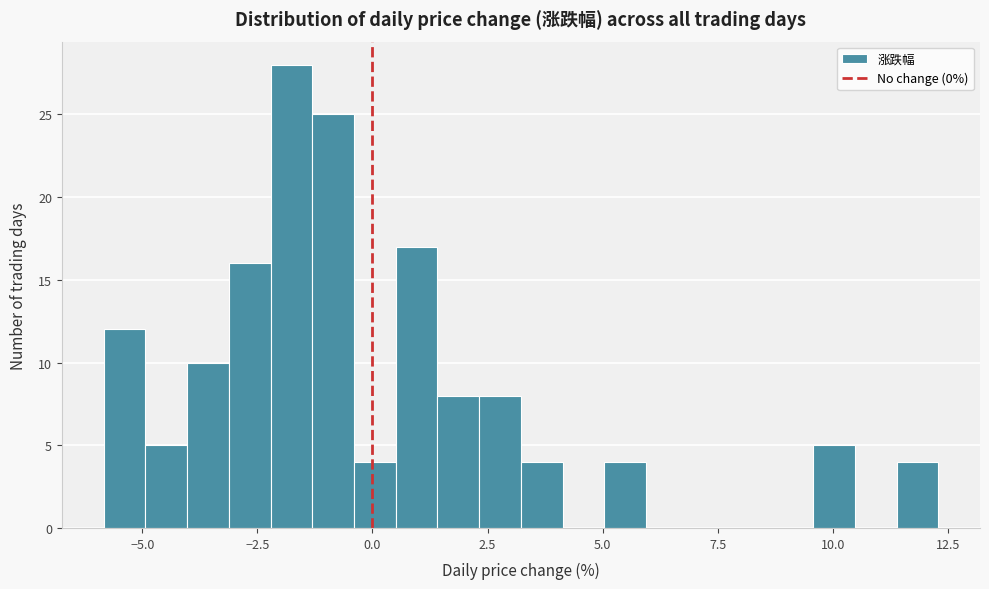

Around what value on the x-axis is the tallest bar? Give the approximate position of its centre, as read against the axis.

-2.0